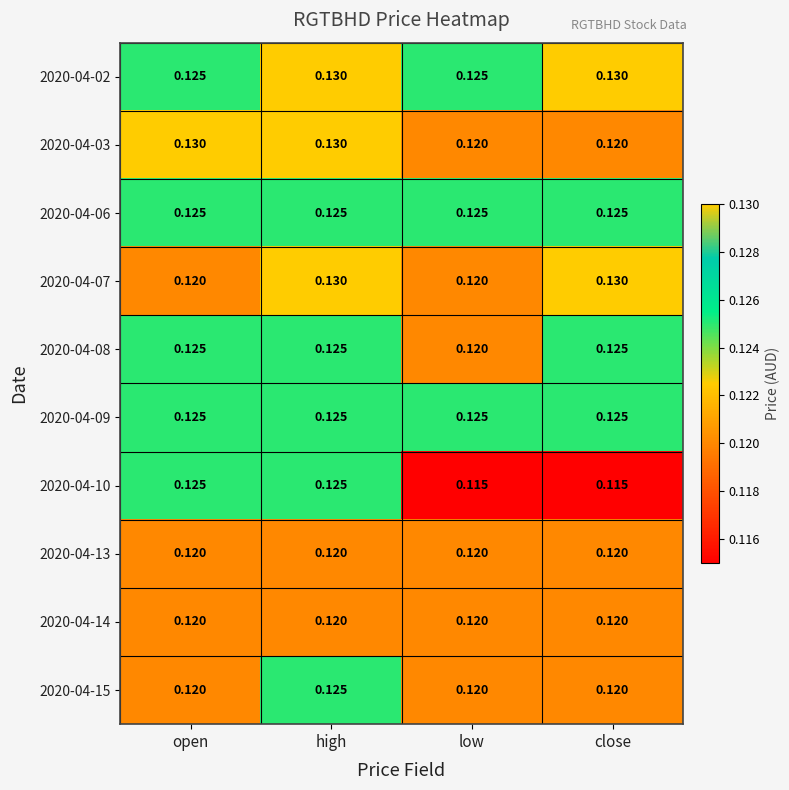

At which category is the sum across all series the highest?

high